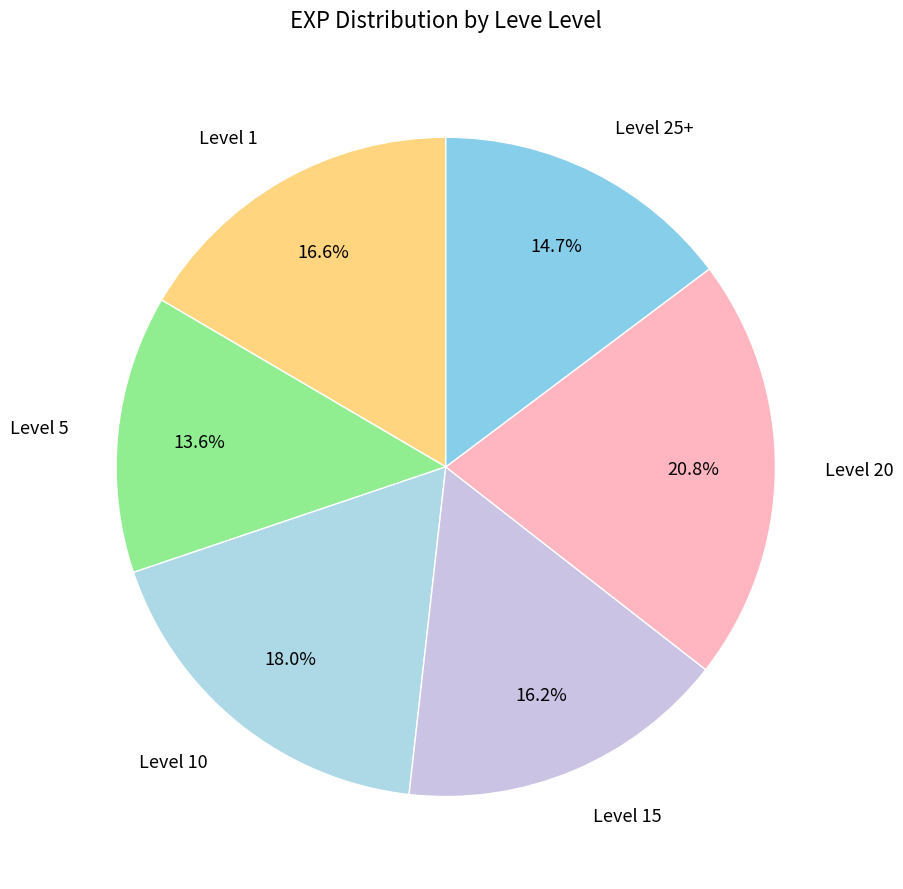

Is the sum of Level 1 and Level 25+ greater than half?

No